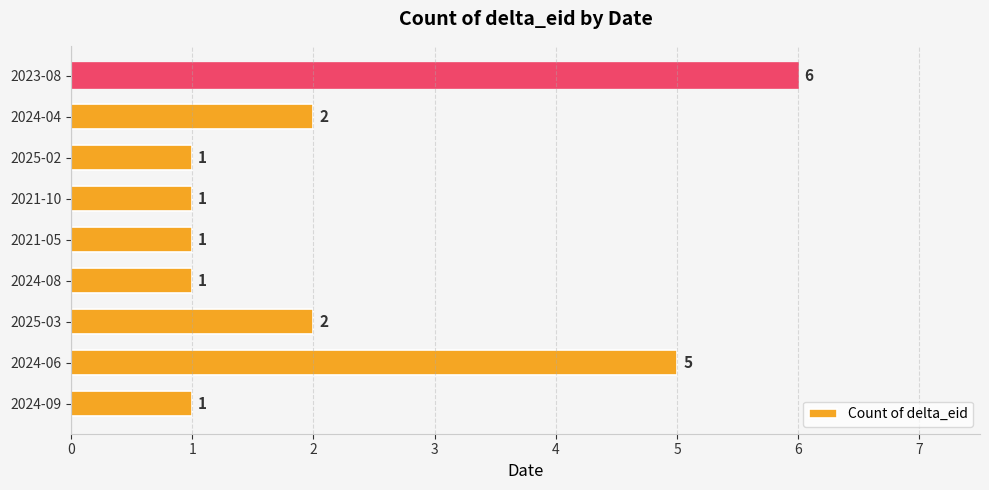

The chart shows a value of 1 at 2021-05. True or false?

True